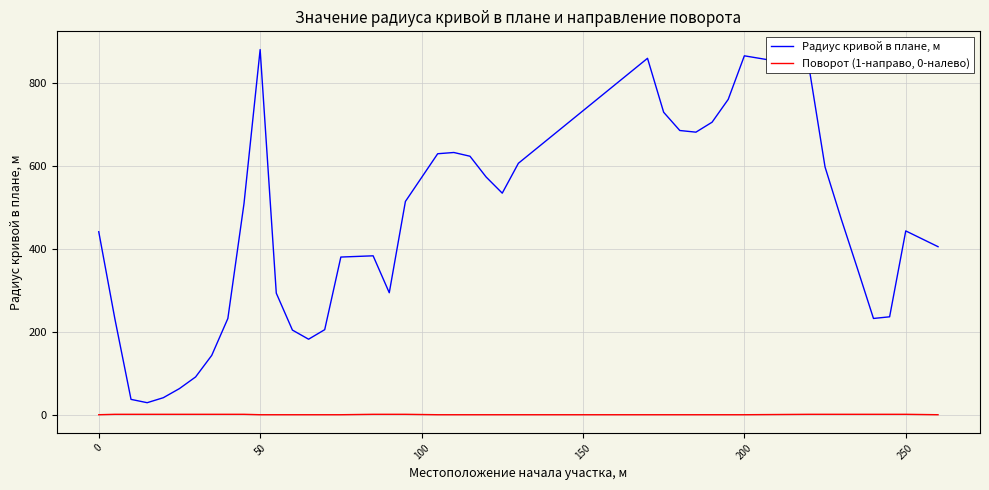

What is the lowest value of the Радиус кривой в плане, м series?

29